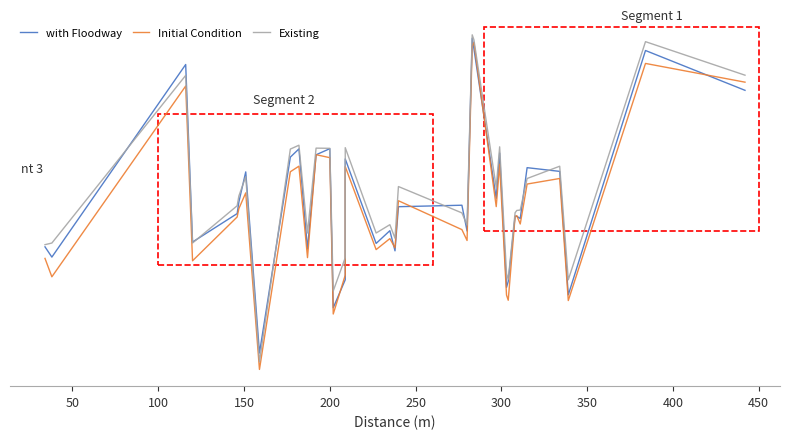

At how many categories does at least one series exceed 148?

35